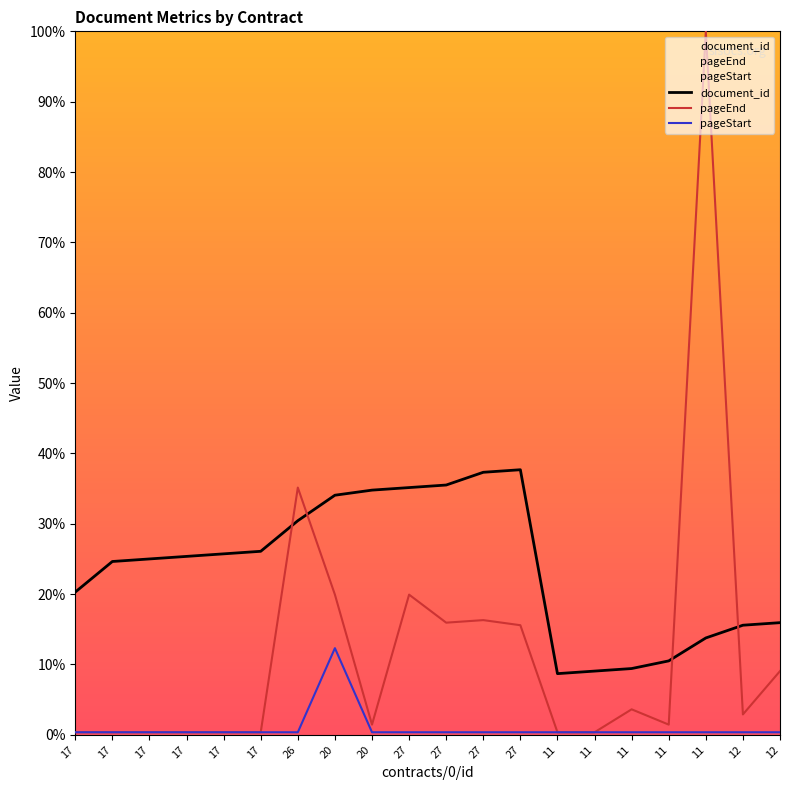

Is the value of pageStart at 27 greater than the value of pageEnd at 11?

No